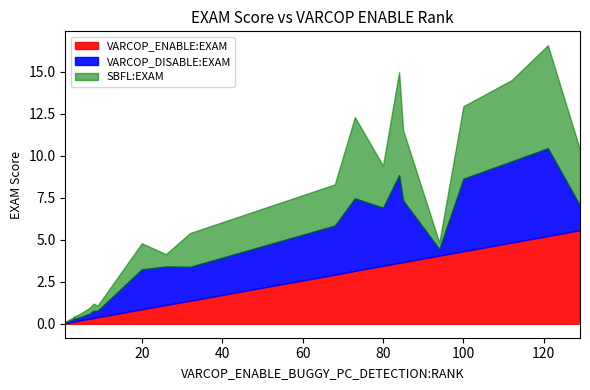

Which series has the widest spread of values?

SBFL:EXAM